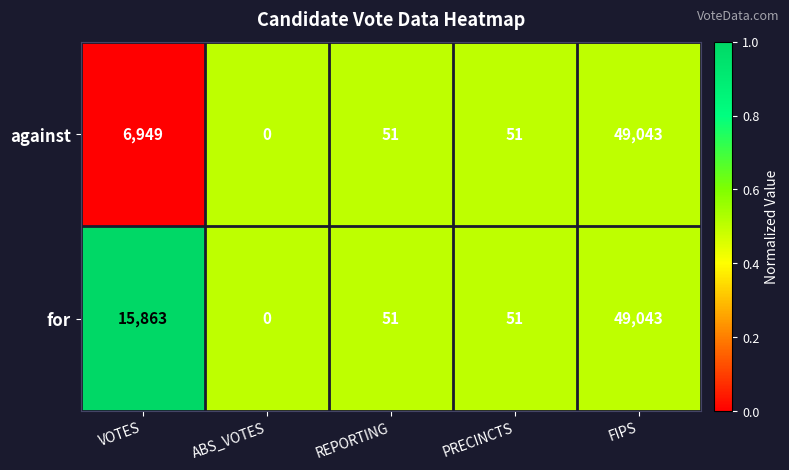

At which category is the sum across all series the highest?

FIPS